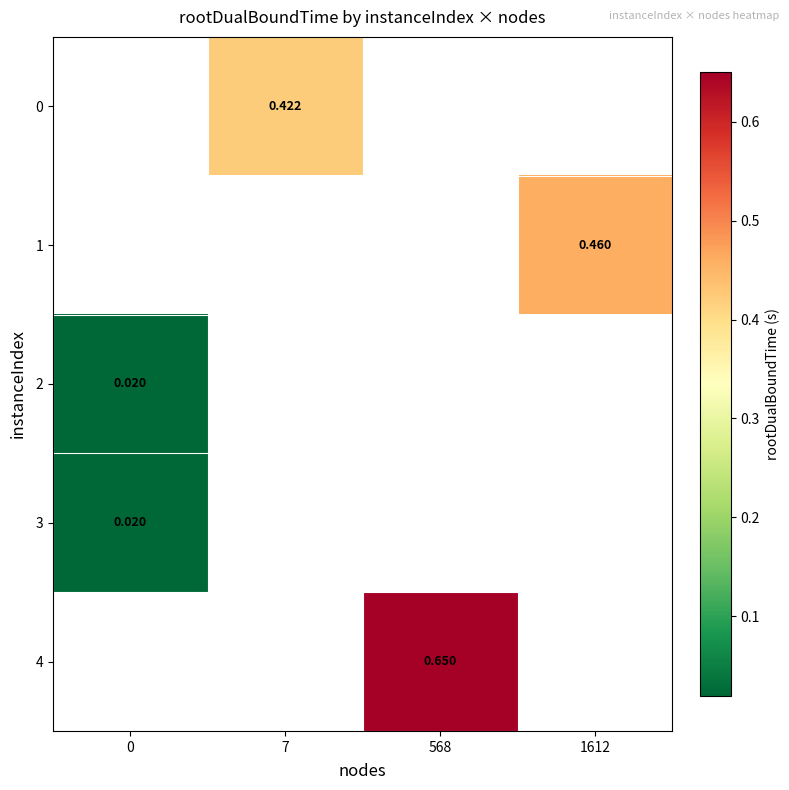

Is it true that 3 equals 0.0 at 0?

False